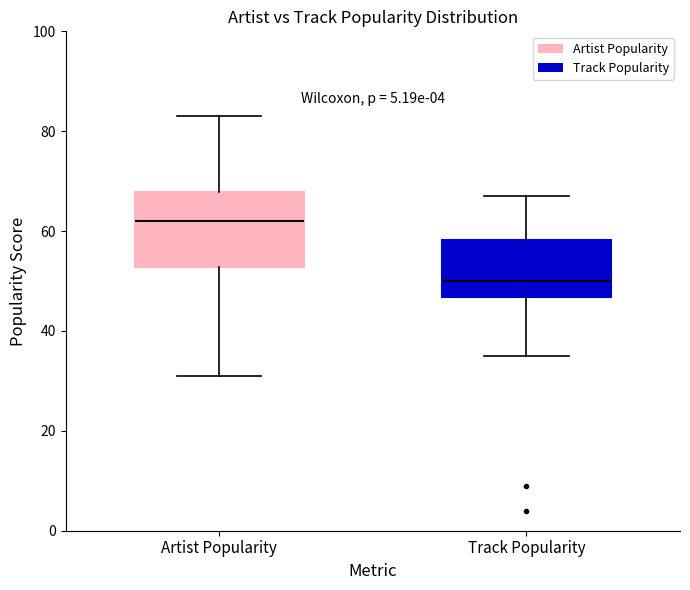

Comparing the boxes themselves (not the whiskers), which one is the tallest?

Artist Popularity